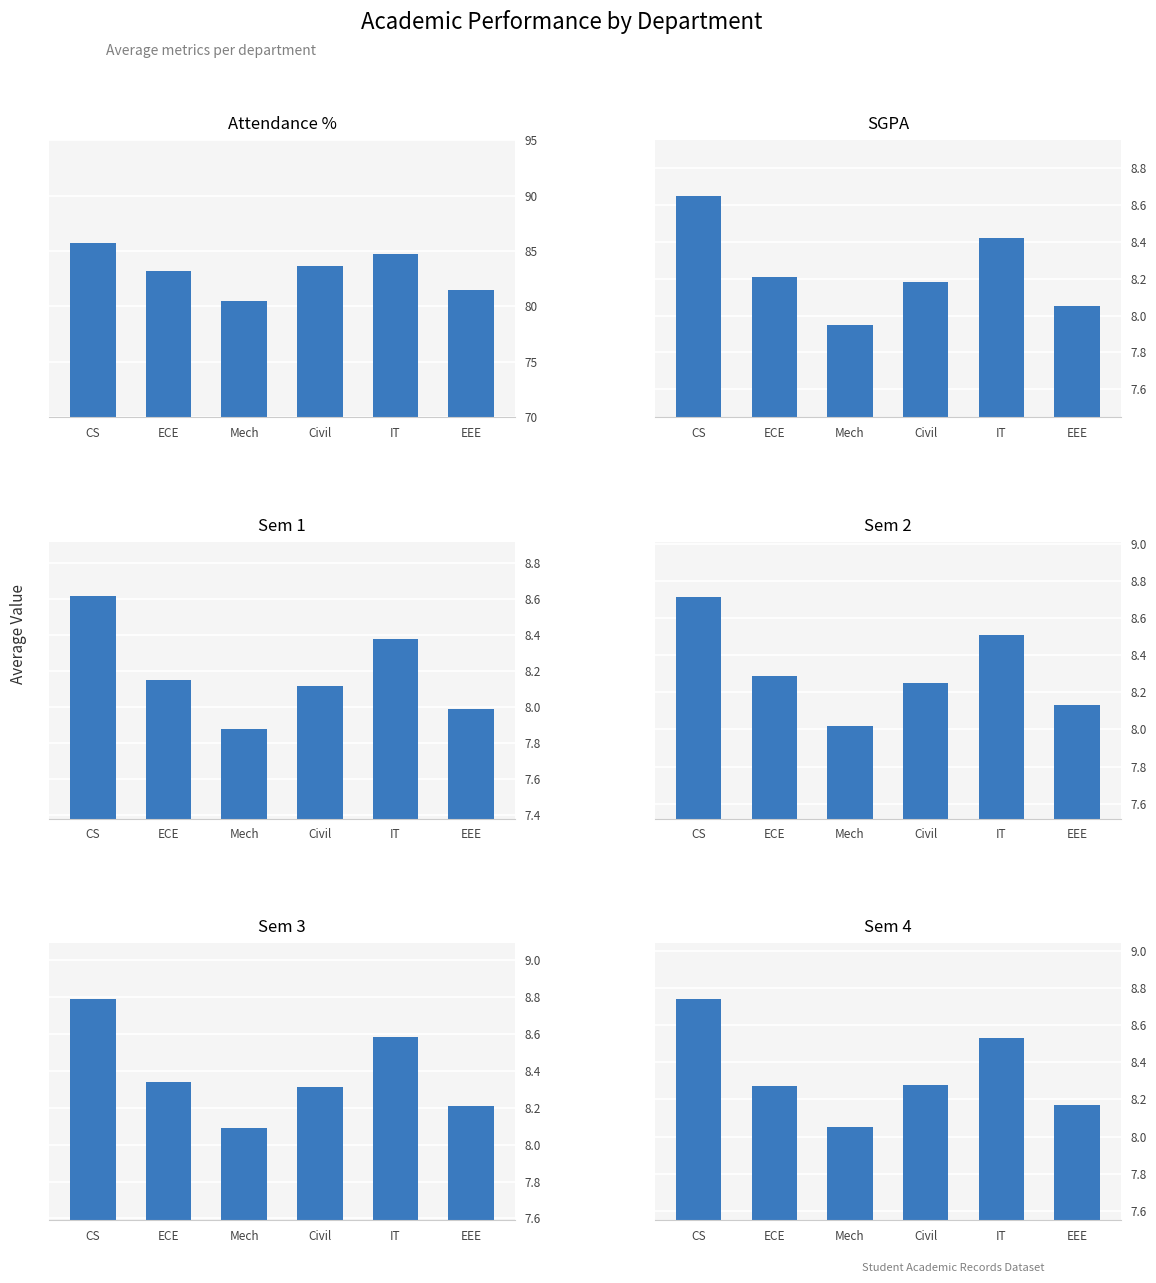

Which series has the largest total across all categories?

Attendance %